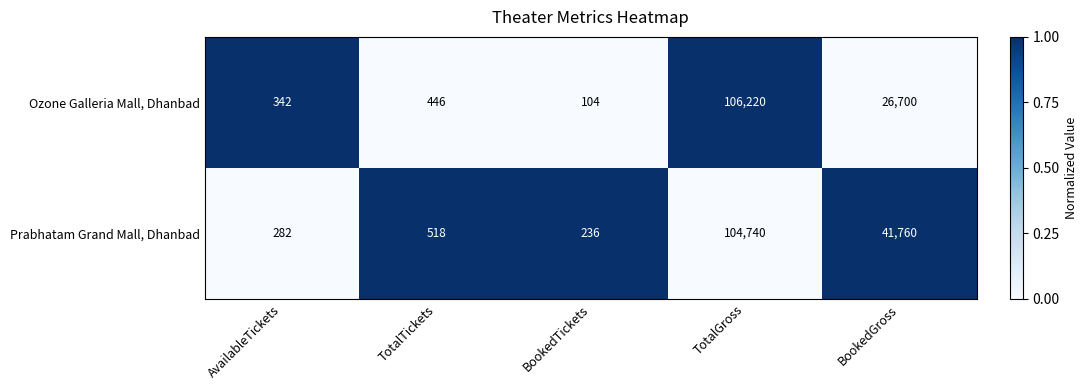

What is the difference between the highest and lowest values at BookedTickets?

132